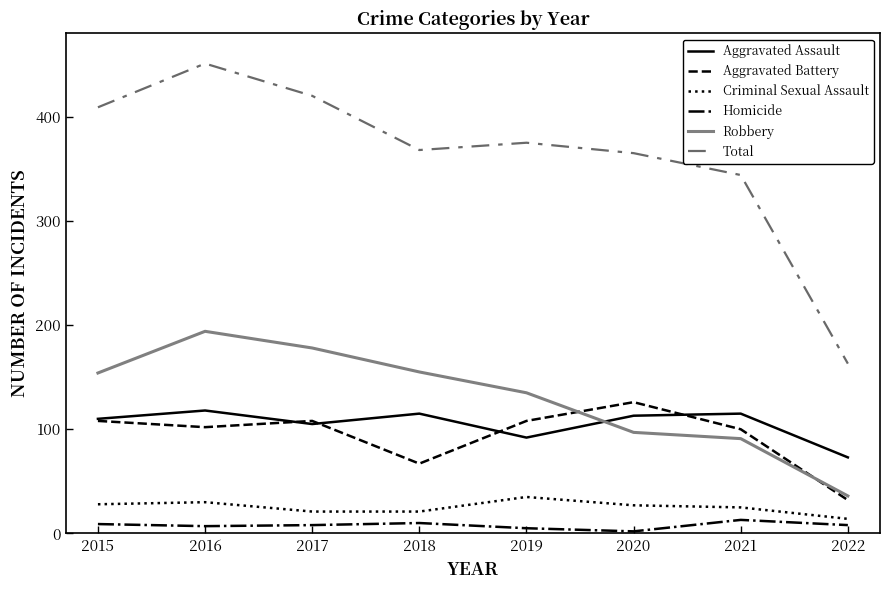

True or false: Robbery and Total cross at least once.

False